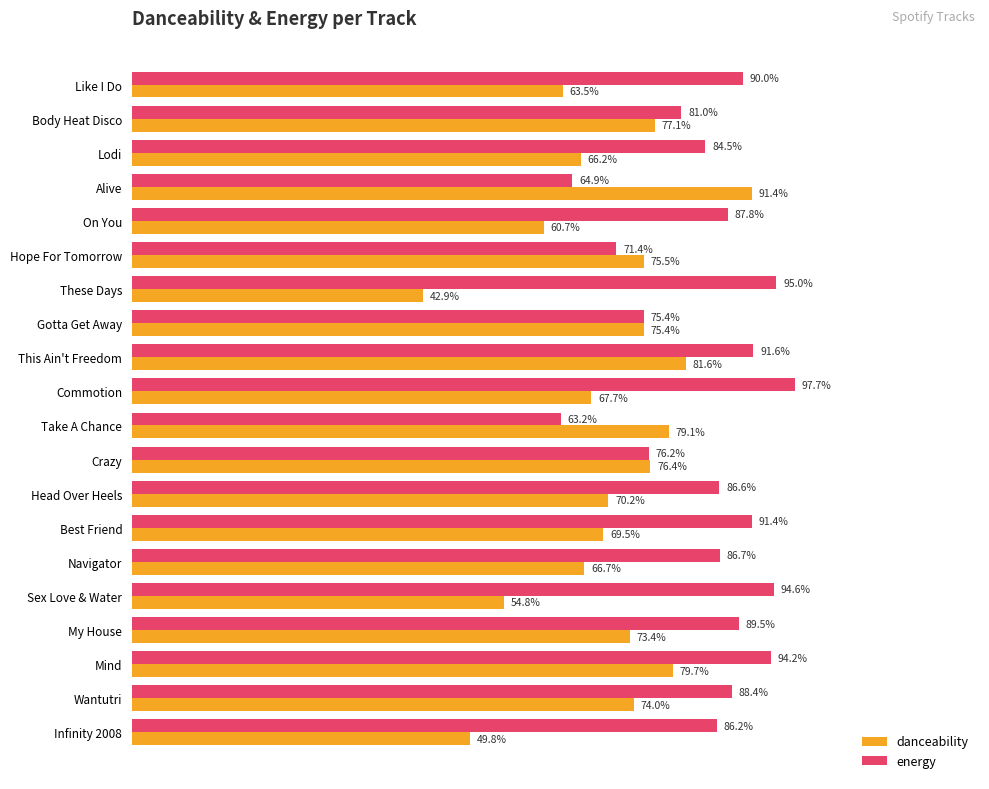

What are all the series names shown in the legend?

danceability, energy